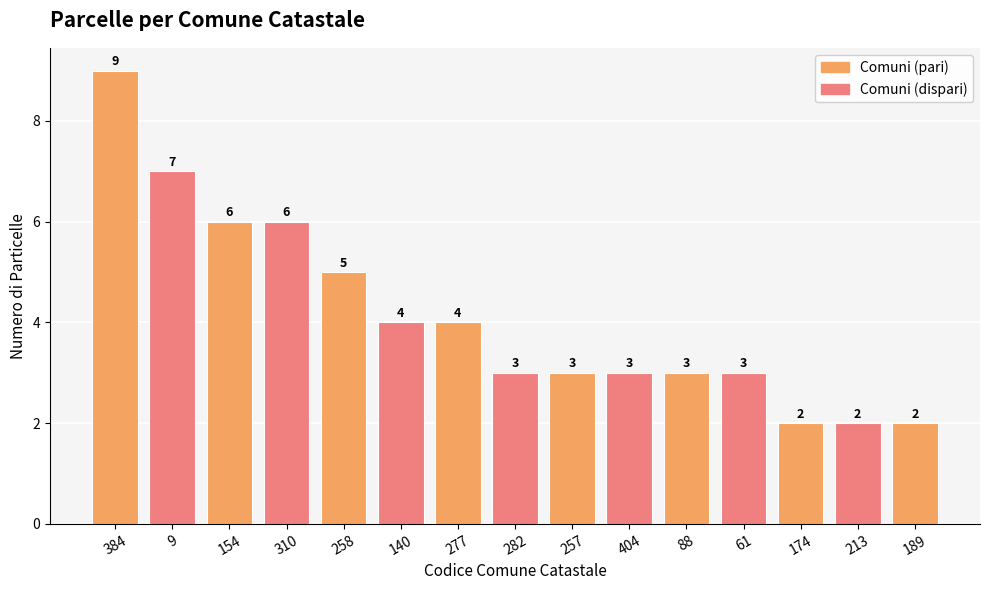

Reading left to right, extract all data points from this chart.

9	7	6	6	5	4	4	3	3	3	3	3	2	2	2